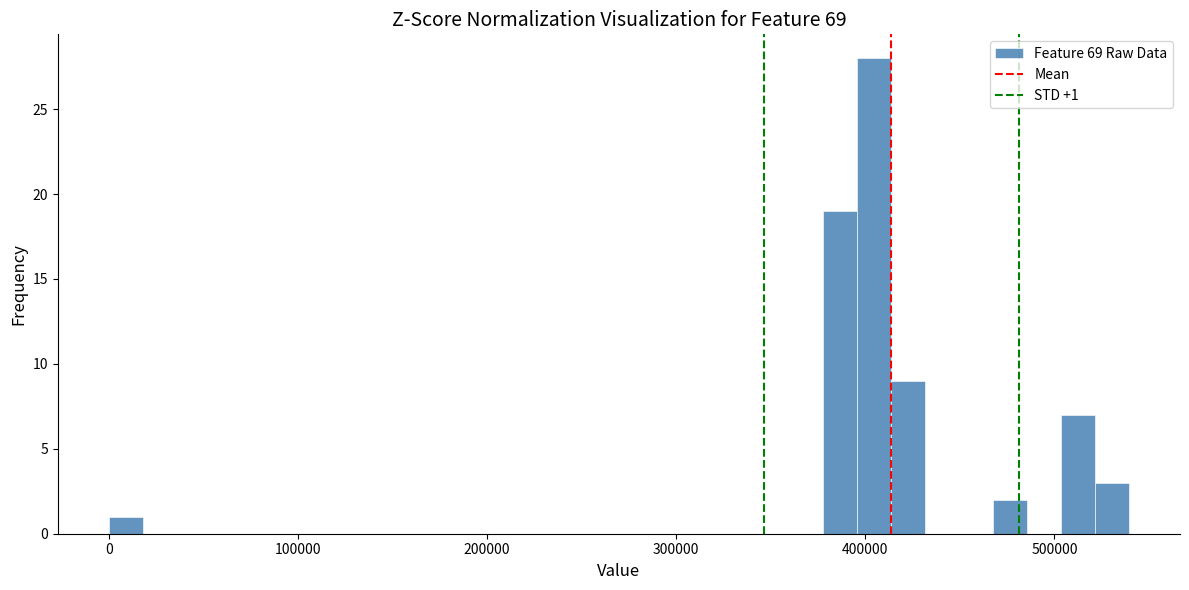

Read against the x-axis, roughly where is the centre of the tallest bar?

400000